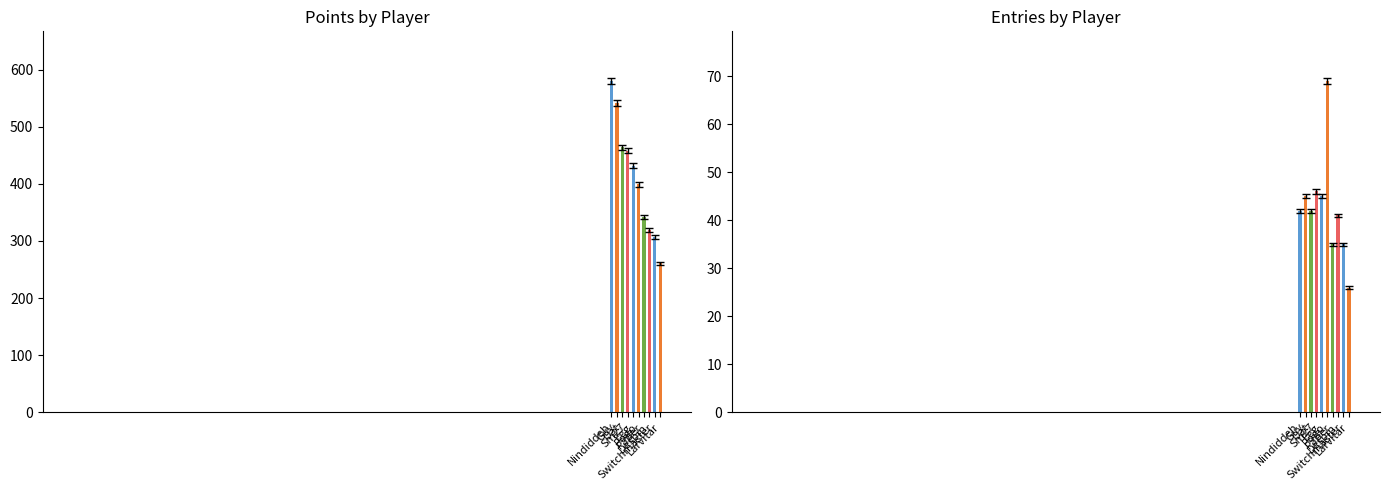

Between Sm27 and Pogo, which series saw the biggest shift?

Points